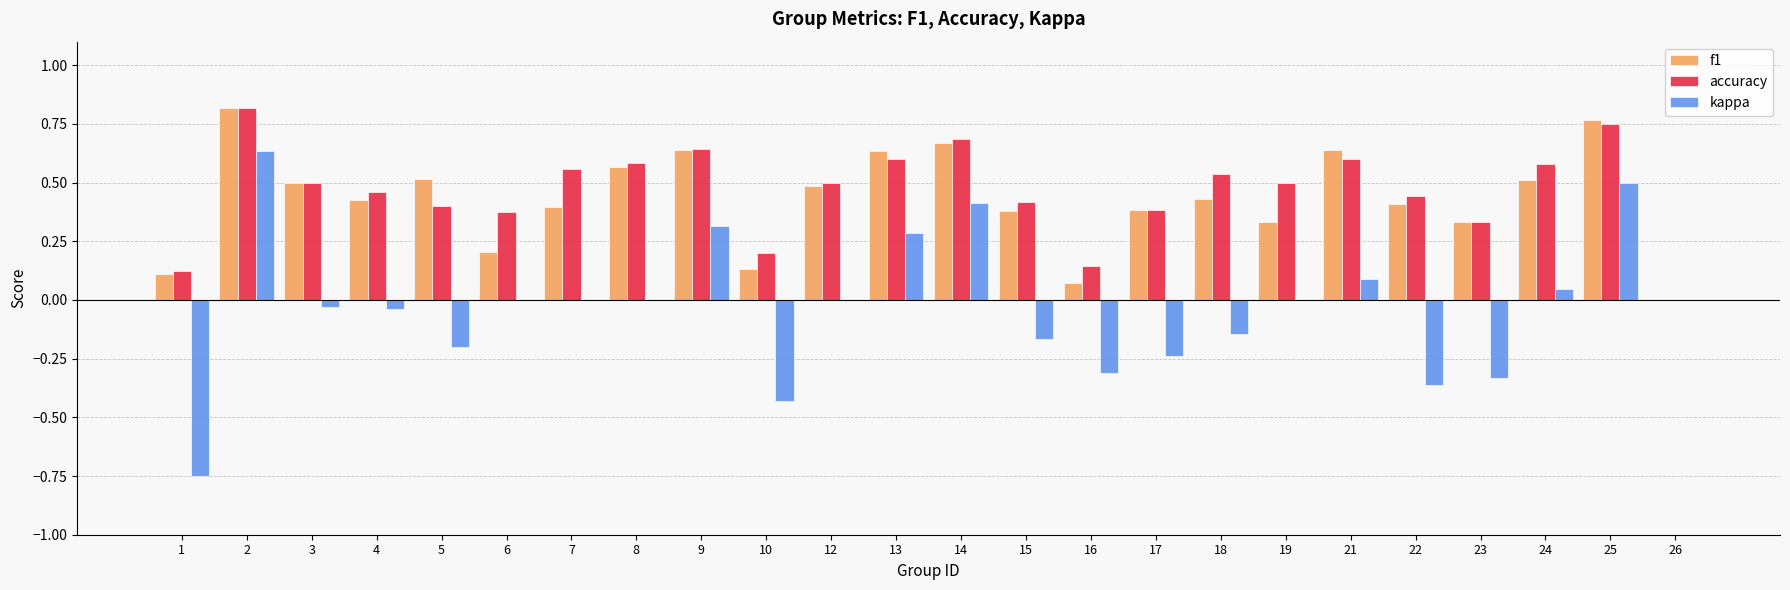

Is the value of kappa at 17 greater than the value of accuracy at 4?

No